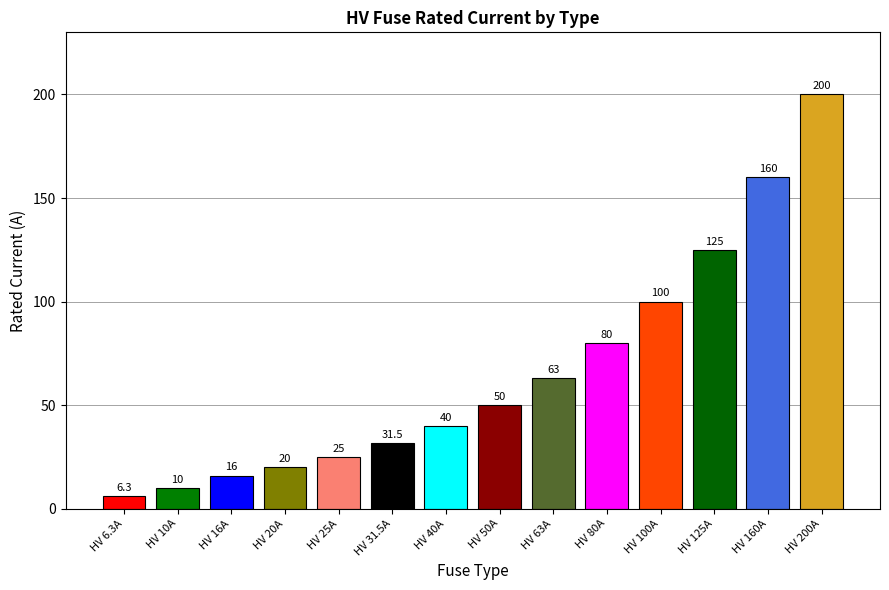

What is the ratio of the value at HV 100A to the value at HV 125A?

0.8